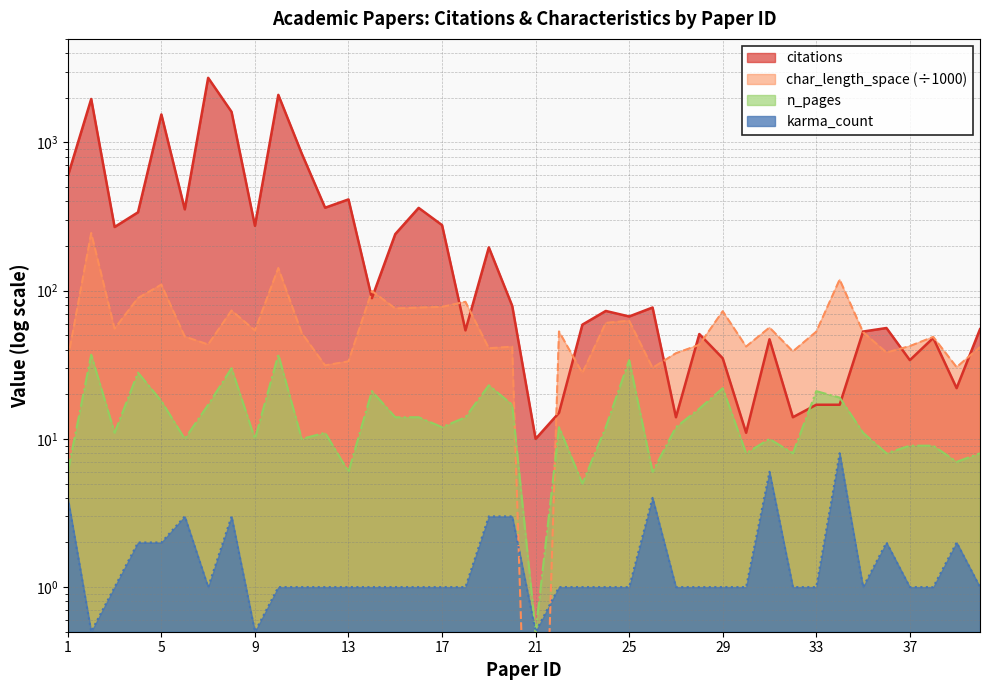

How many intersections are there between char_length_space and citations?

12